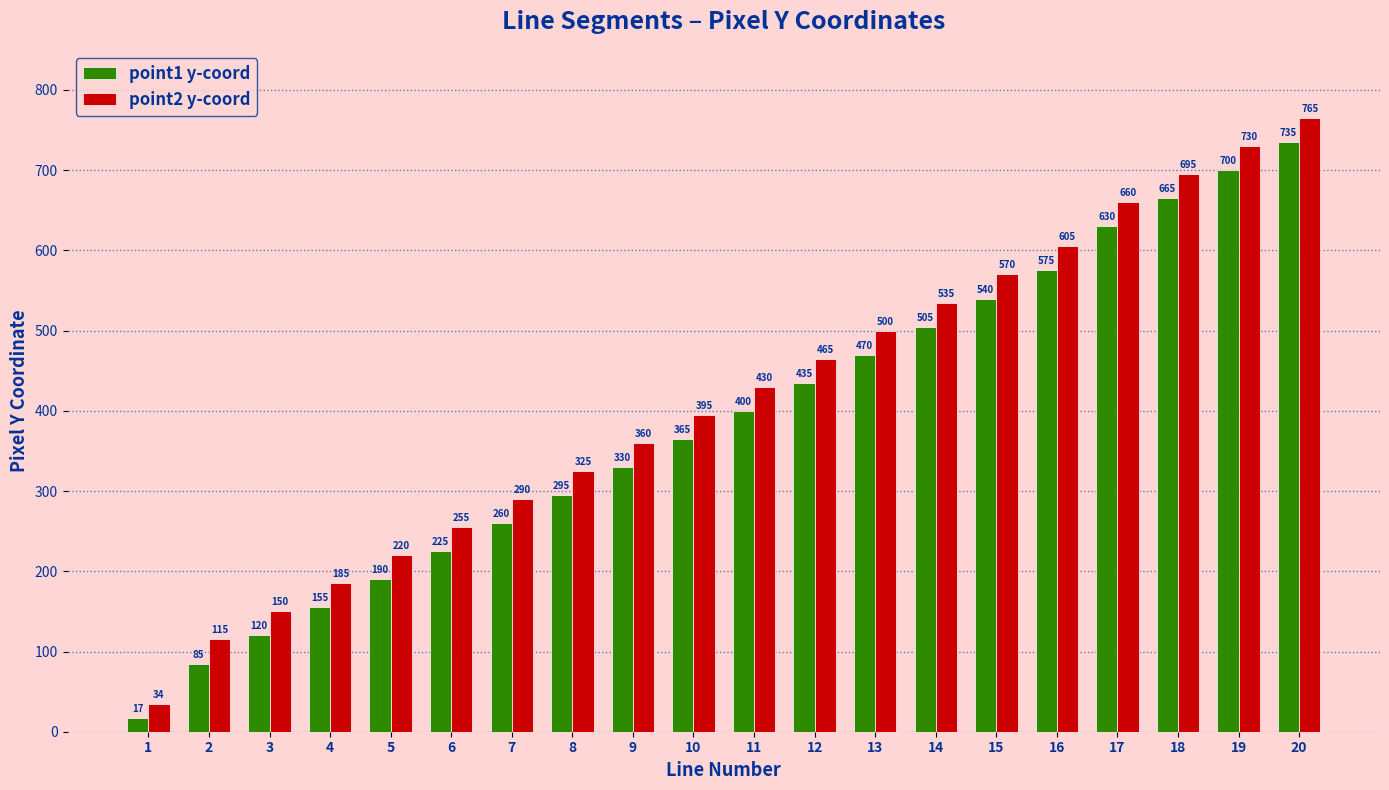

Is it true that point2 y-coord equals 325 at 8?

True